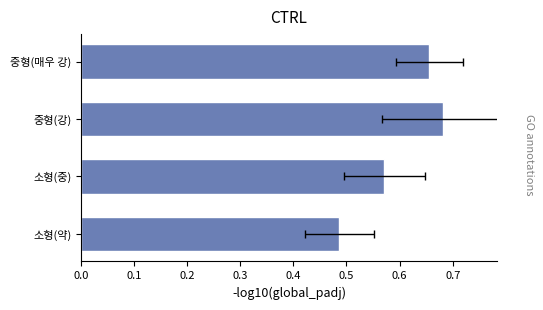

Is it true that the value at 소형(중) is 0.9?

False